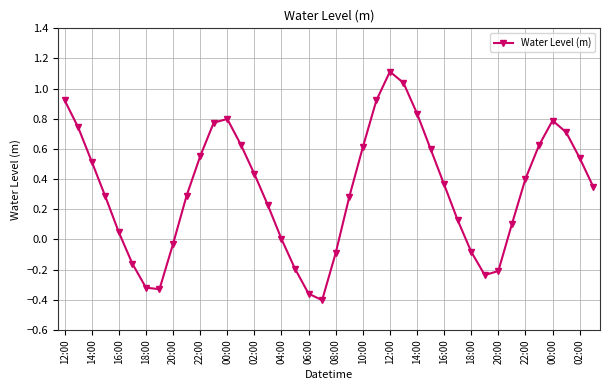

True or false: there are more than 1 points higher than both neighbors.

True